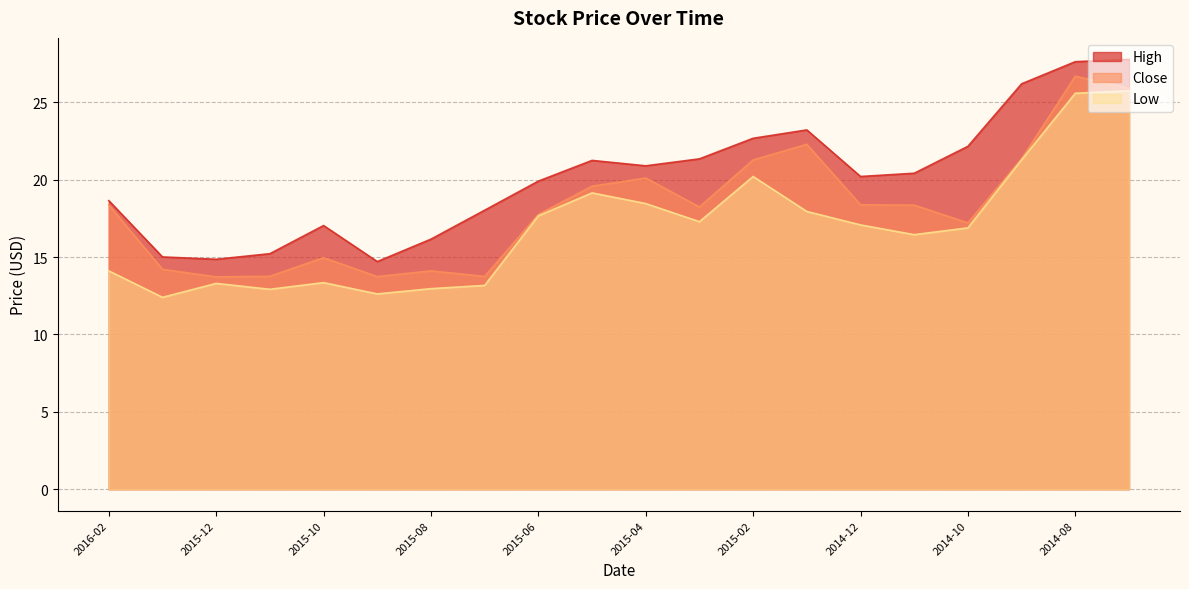

Does the chart display data point markers on the line(s)?

No